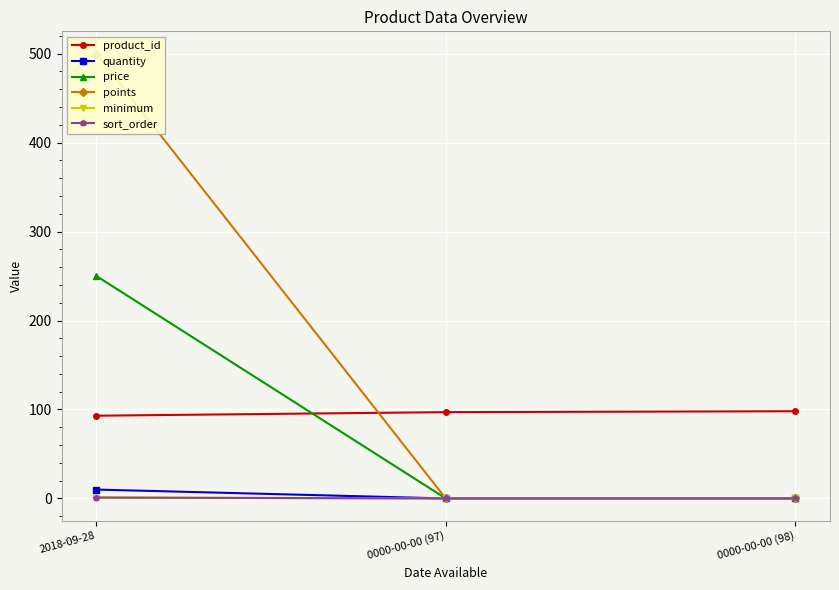

What is the label of the 3rd point from the left?

0000-00-00 (98)